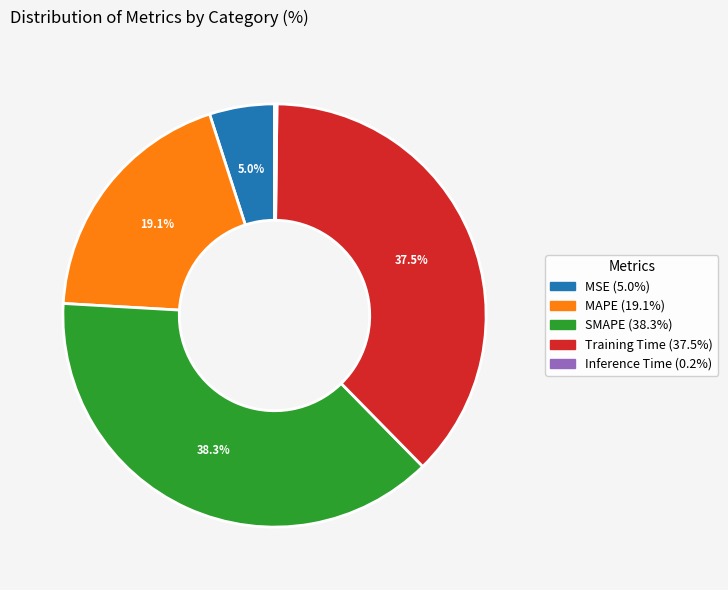

What is the ratio of the value at SMAPE to the value at Training Time?

1.0